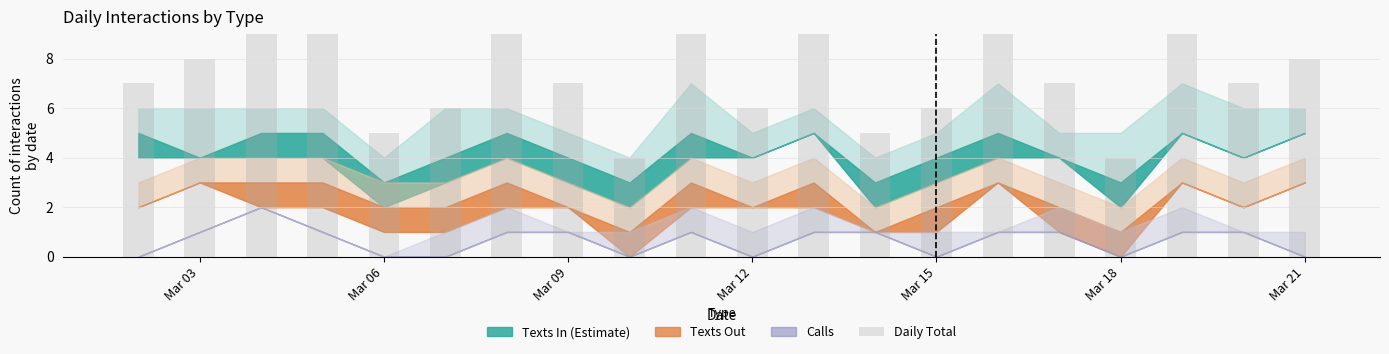

How many values are between 6 and 9?

15